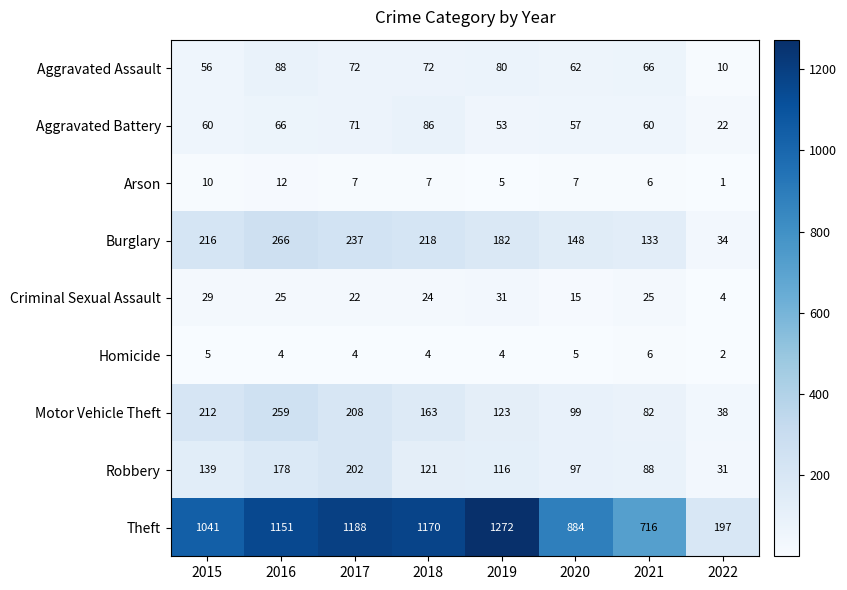

Rank the series by their maximum value, from highest to lowest.

Theft, Burglary, Motor Vehicle Theft, Robbery, Aggravated Assault, Aggravated Battery, Criminal Sexual Assault, Arson, Homicide